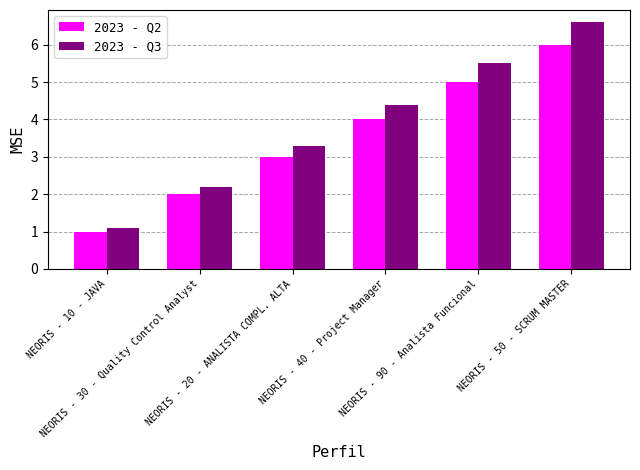

What are all the series names shown in the legend?

2023 - Q2, 2023 - Q3